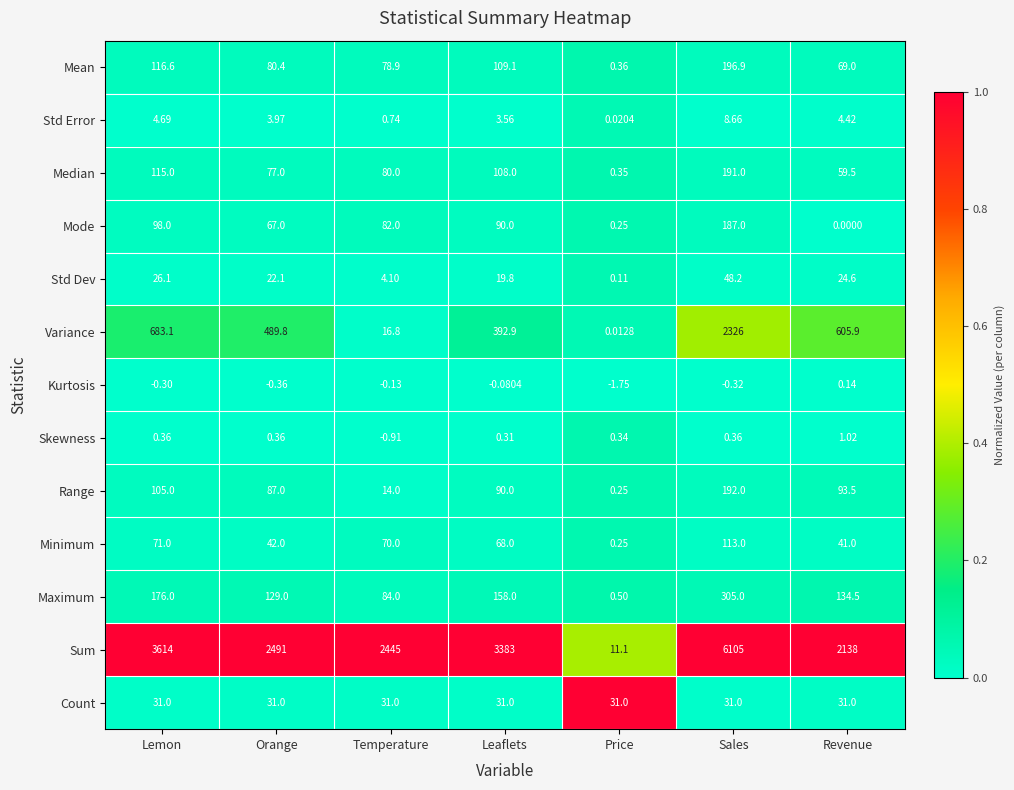

List the series in order of their peak value, lowest first.

Kurtosis, Skewness, Std Error, Count, Std Dev, Minimum, Mode, Median, Range, Mean, Maximum, Variance, Sum